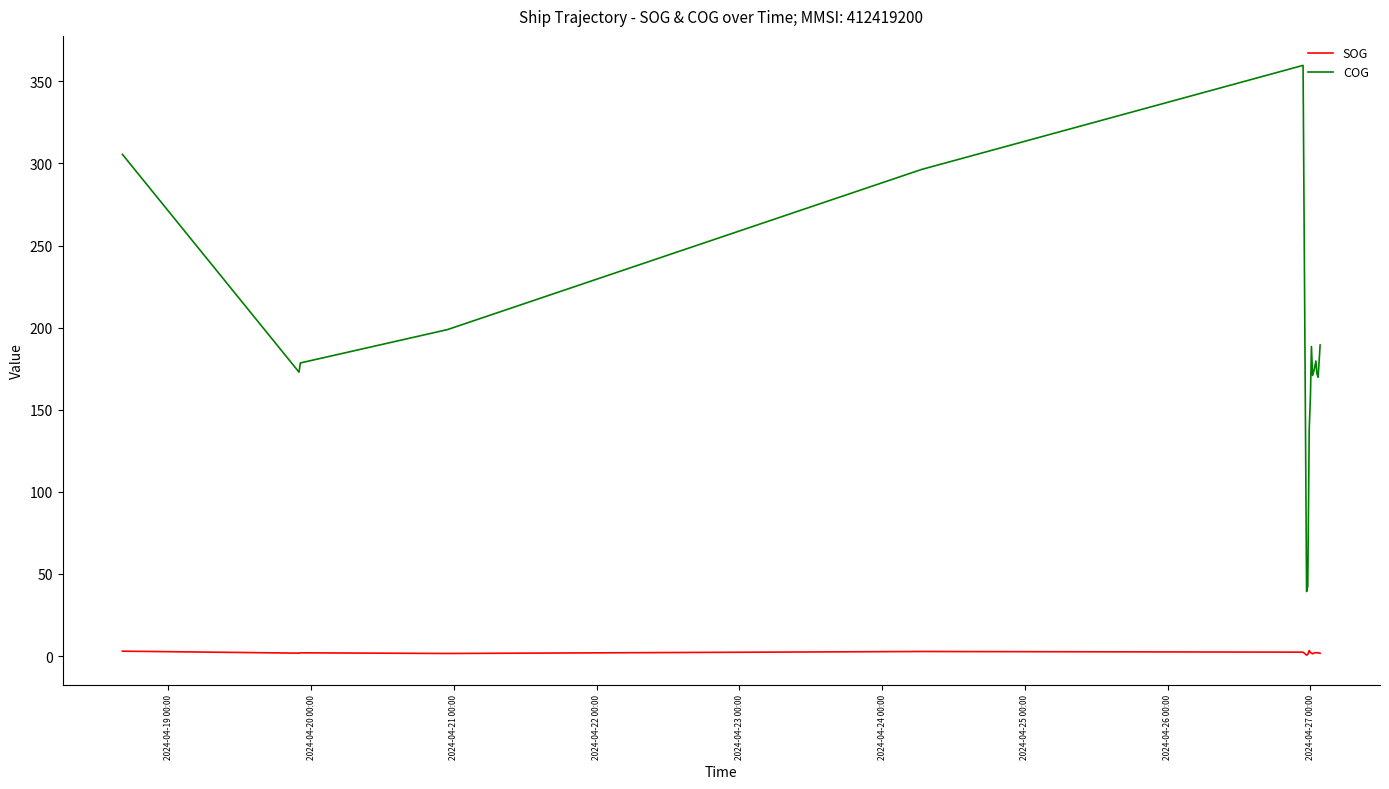

What is the highest value of the COG series?

359.7